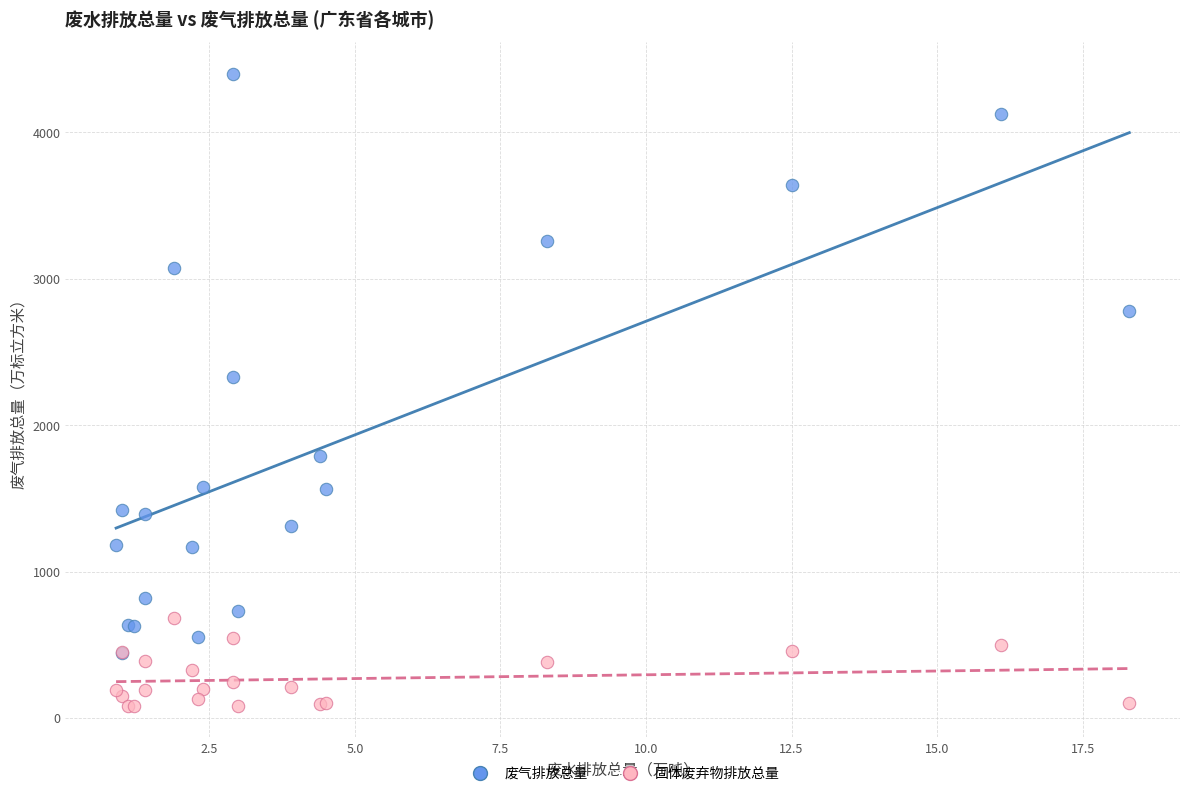

Which series has the widest spread of Y values?

废气排放总量